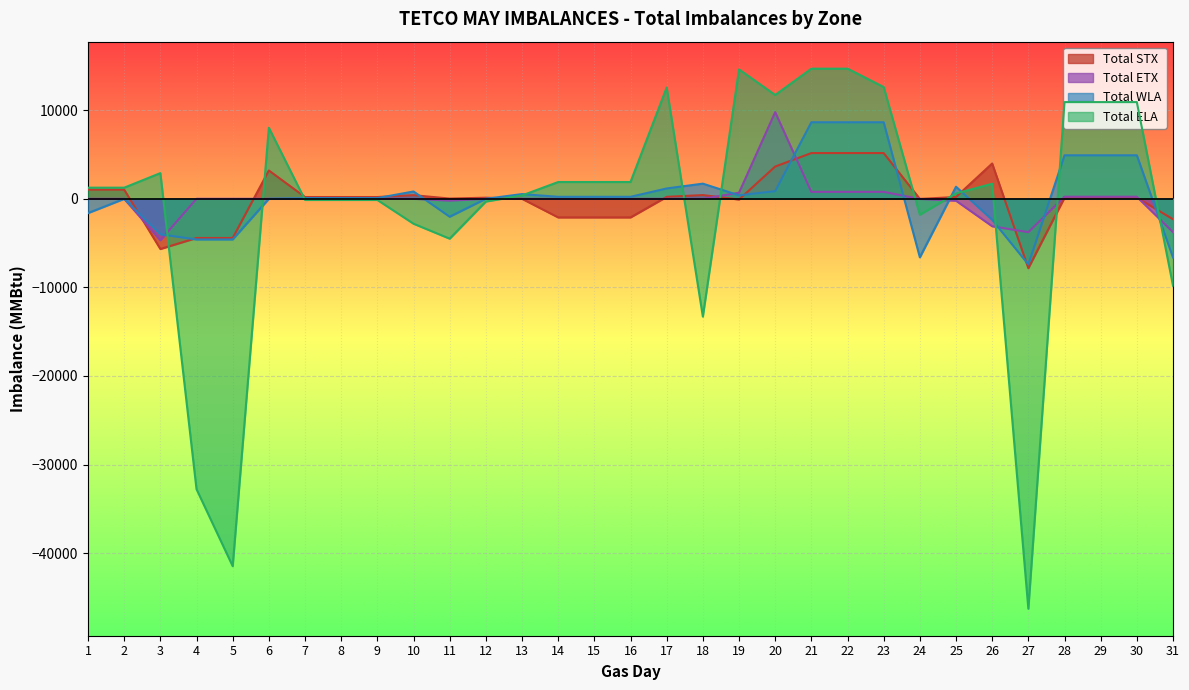

In Total STX, how many points are higher than both neighbors (excluding endpoints)?

7